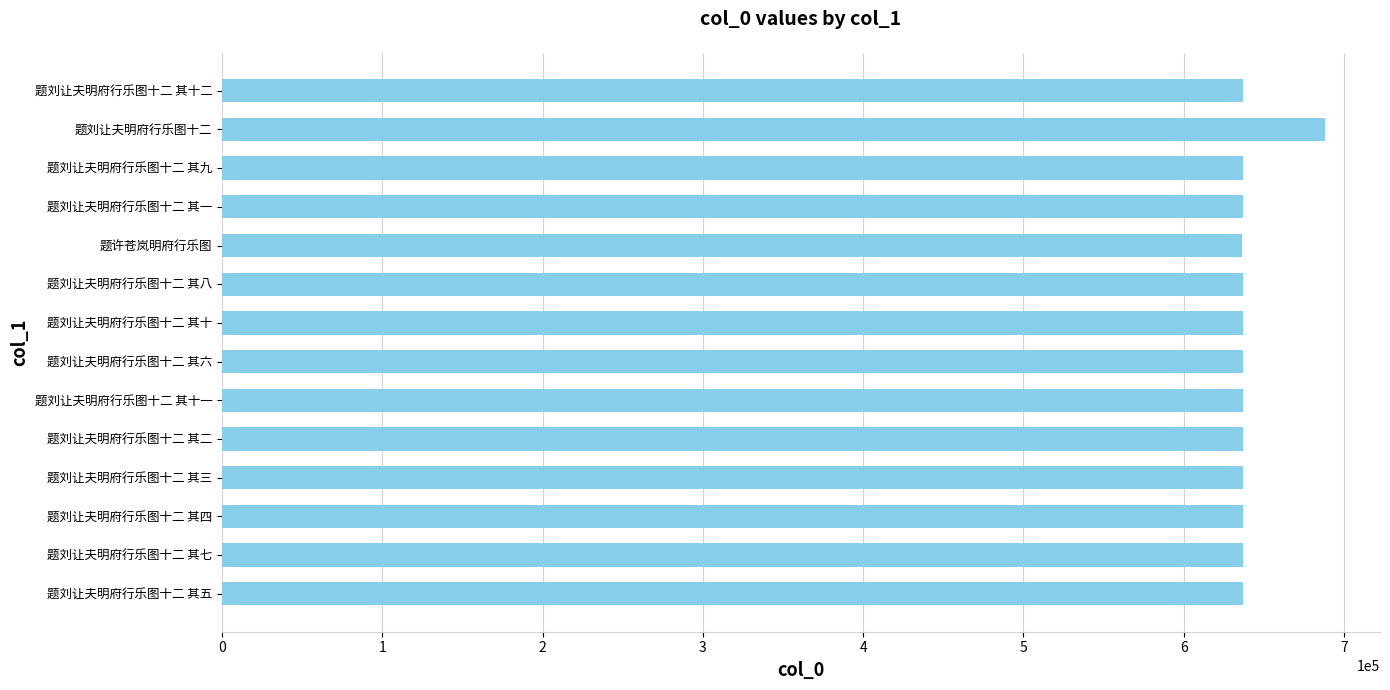

What is the approximate value at 题刘让夫明府行乐图十二 其七?

637013